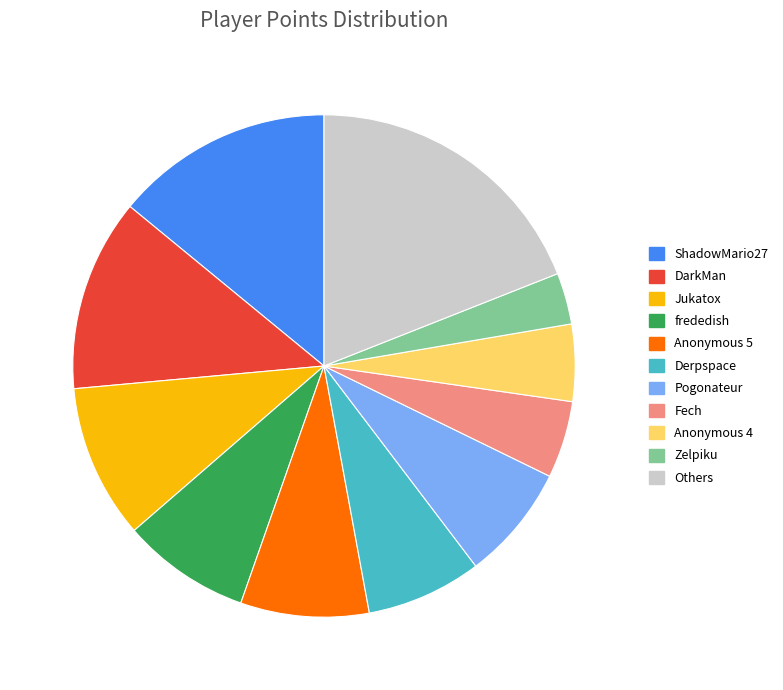

Does any single category account for the majority?

No